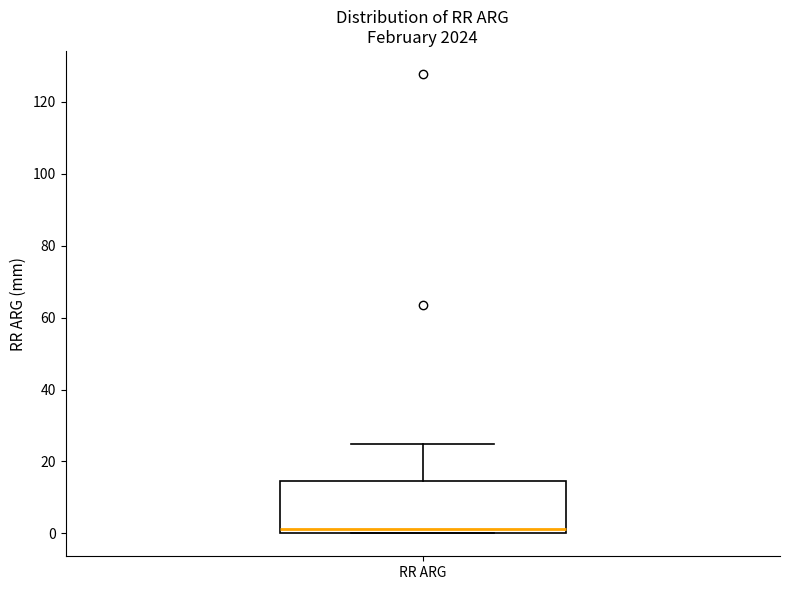

Transcribe this box plot: give where the median line is, the range the box spans, and where the two whiskers end, as read against the y-axis. The values are not printed on the chart, so give them approximately, as read against the axis.

median 2, box 0 to 14, whiskers 0 to 24